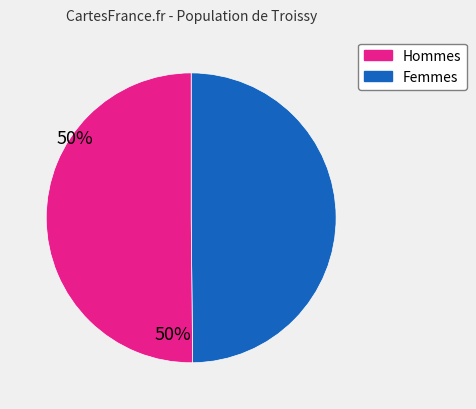

How many segments does this pie chart have?

2